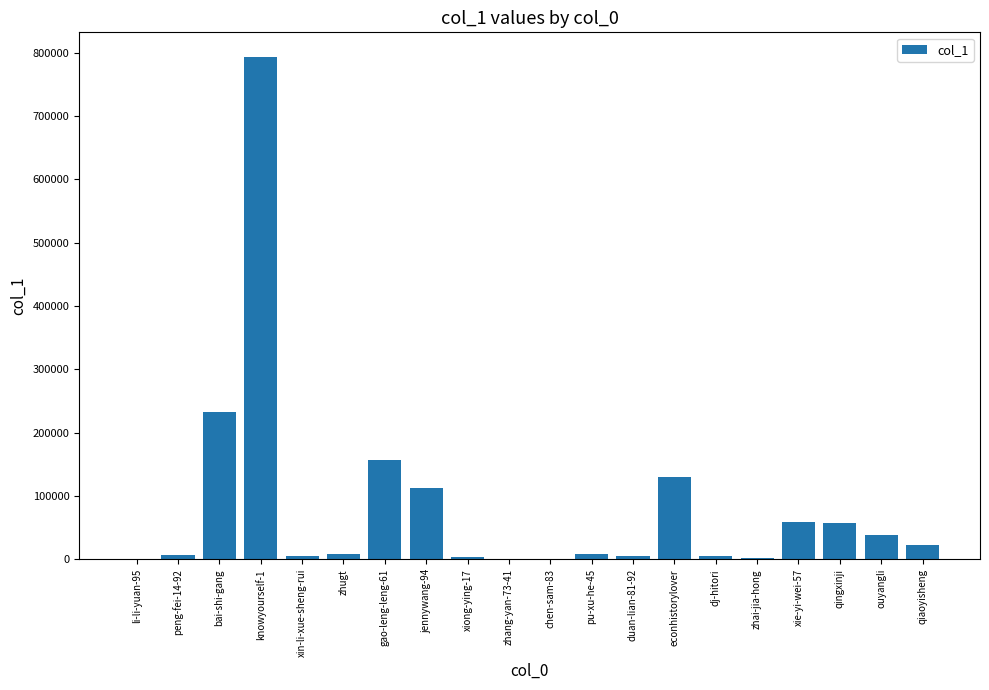

Between jennywang-94 and knowyourself-1, which is larger?

knowyourself-1